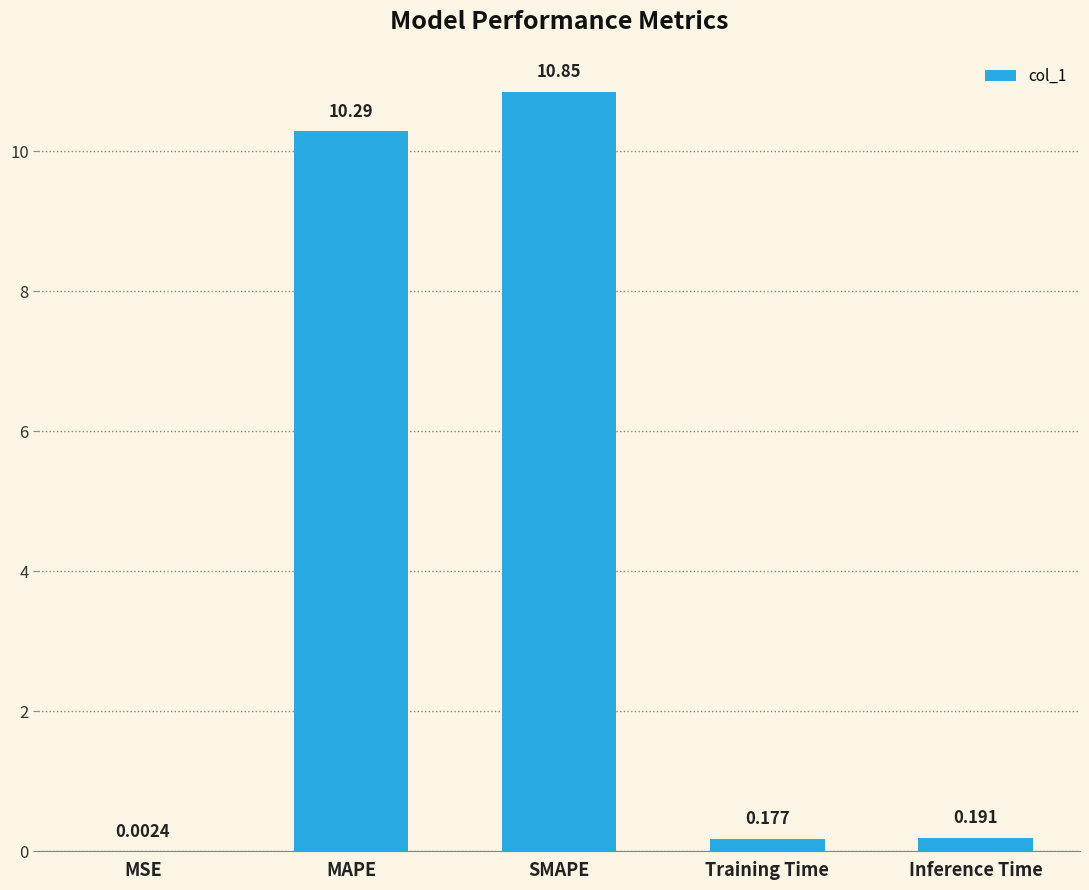

Is it true that the value at SMAPE is 16.9?

False